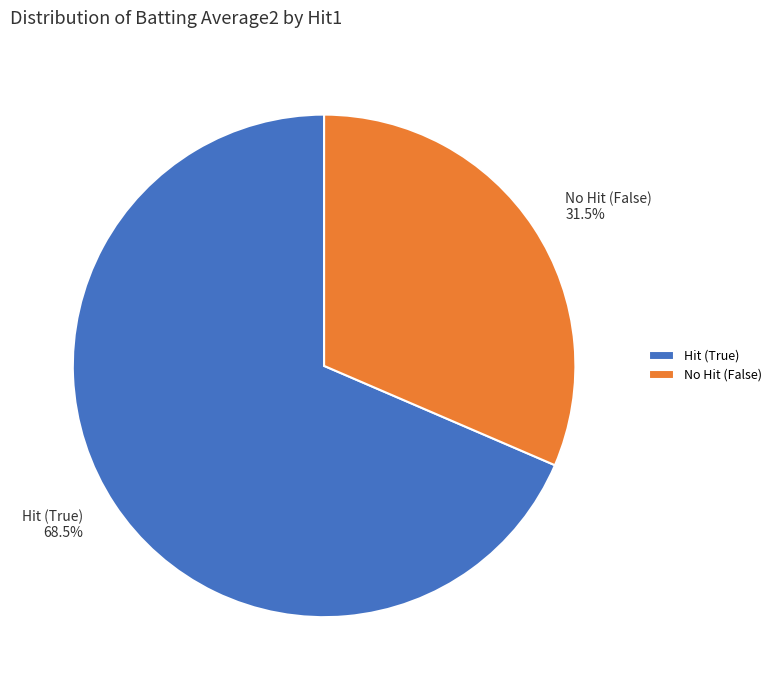

Count the number of slices in the pie.

2